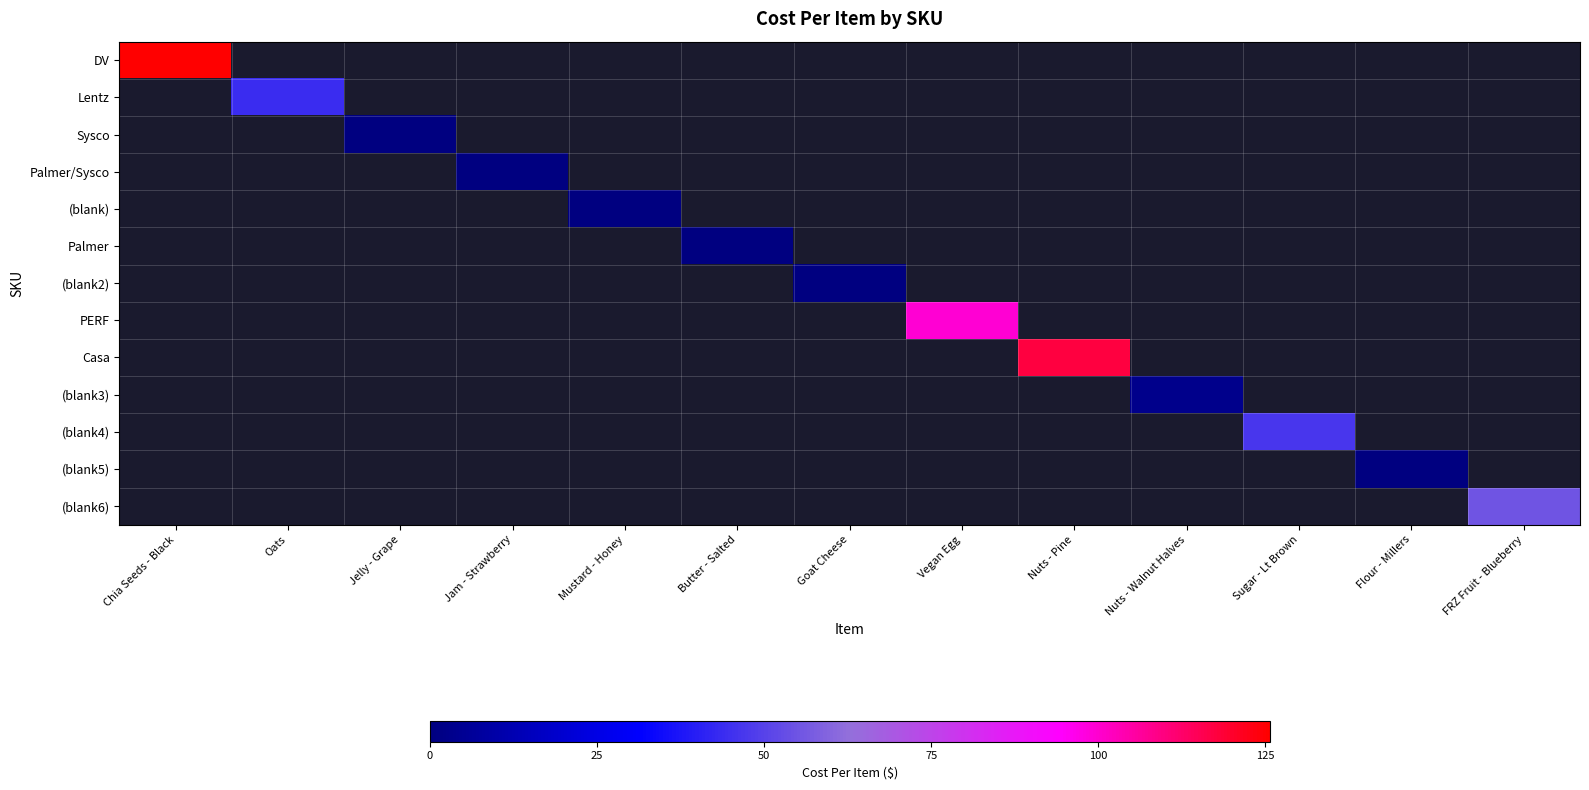

Between Jelly - Grape and FRZ Fruit - Blueberry, which is larger?

FRZ Fruit - Blueberry